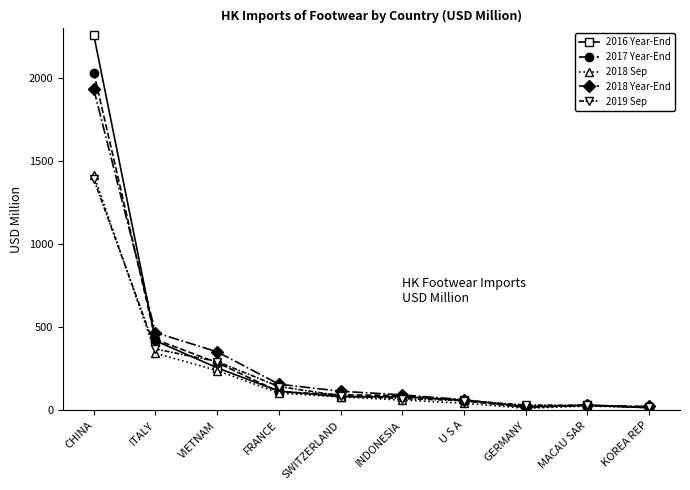

What is the average value of the 2018 Year-End series?

325.2